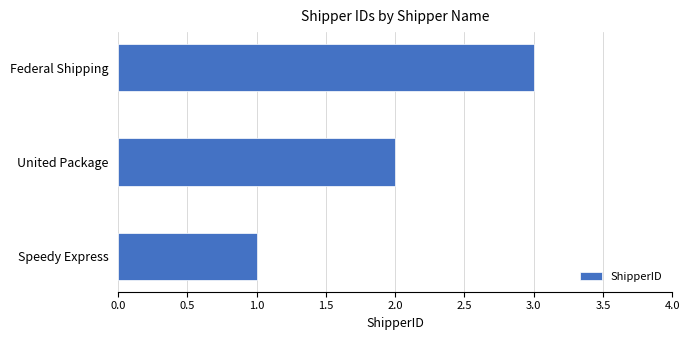

List the labels in order of value, largest first.

Federal Shipping, United Package, Speedy Express